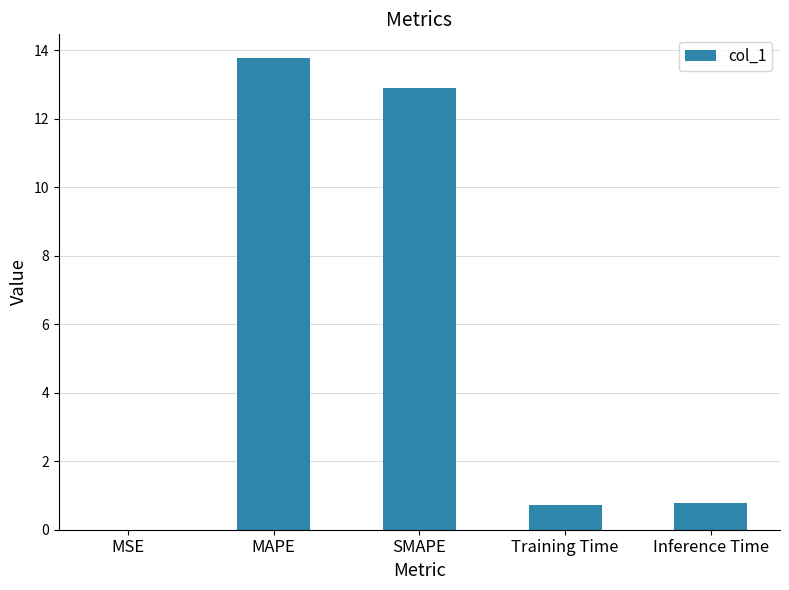

Read the value at Training Time.

0.7